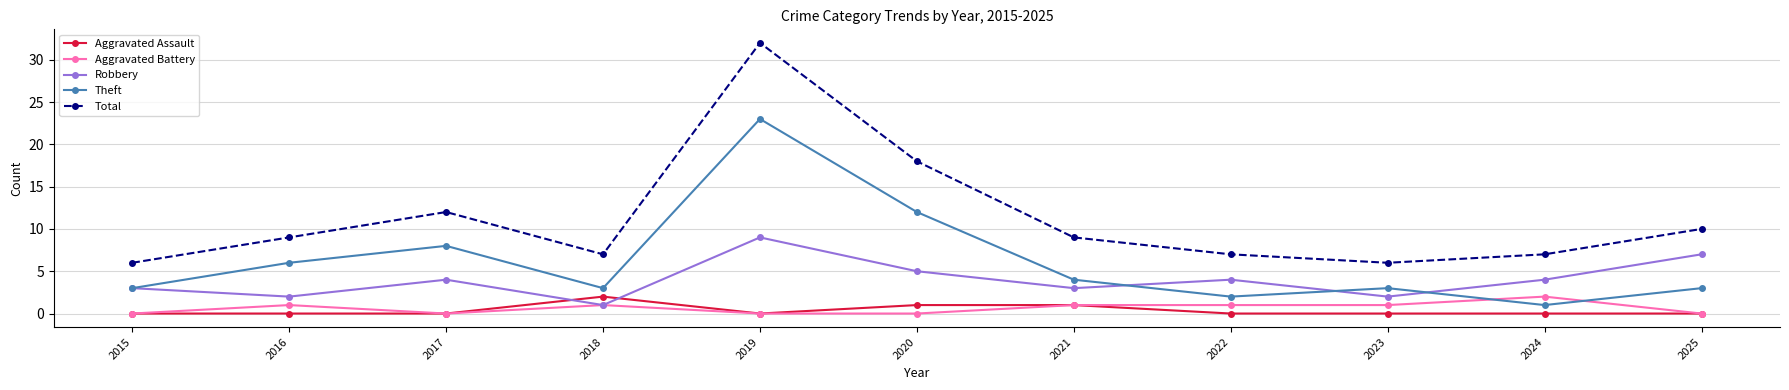

True or false: Aggravated Battery and Total cross at least once.

False